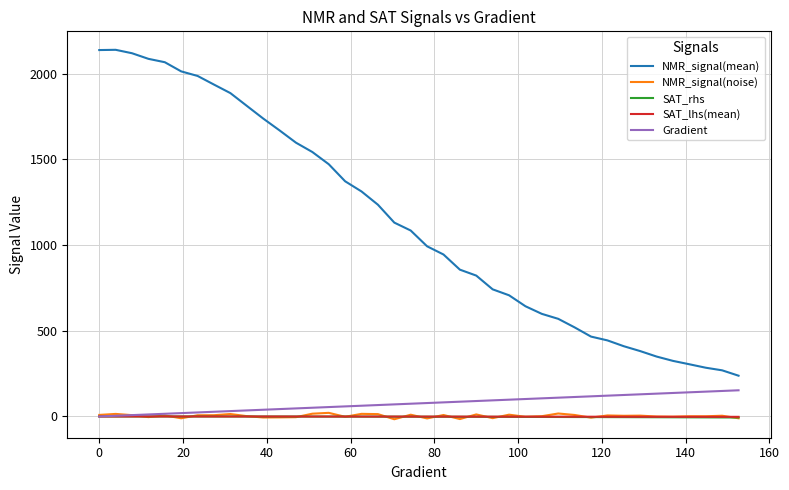

True or false: NMR_signal(mean) and Gradient intersect in this chart.

False